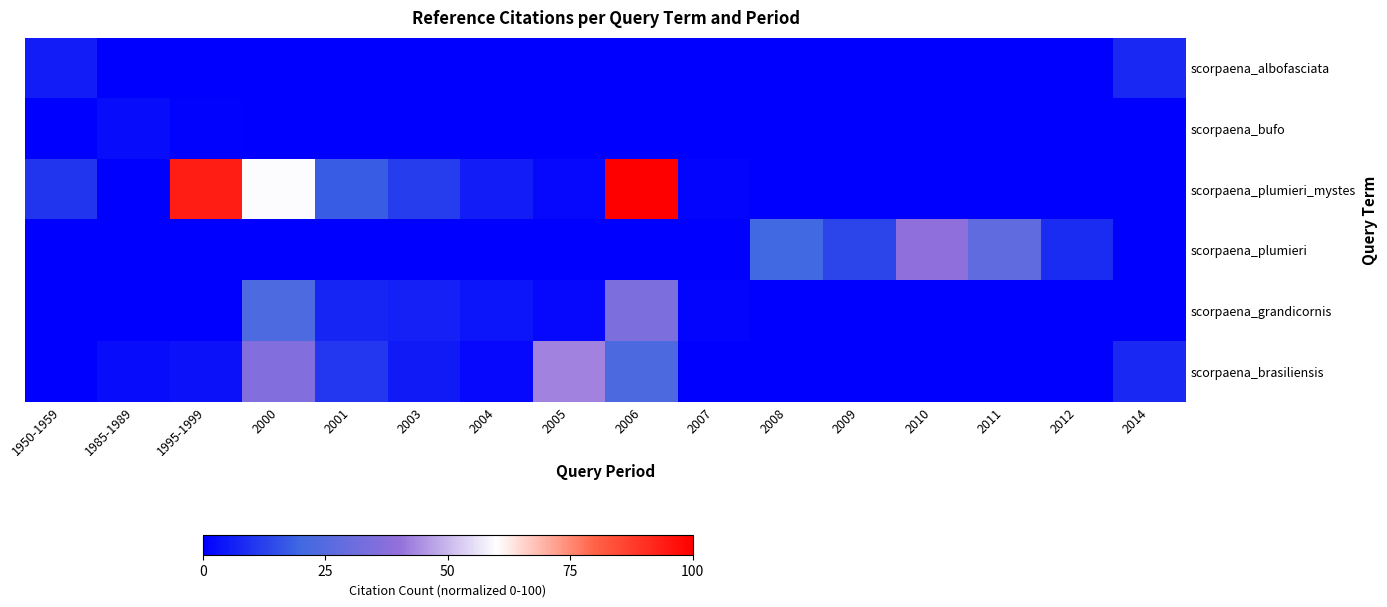

How many data points does each series have?

16